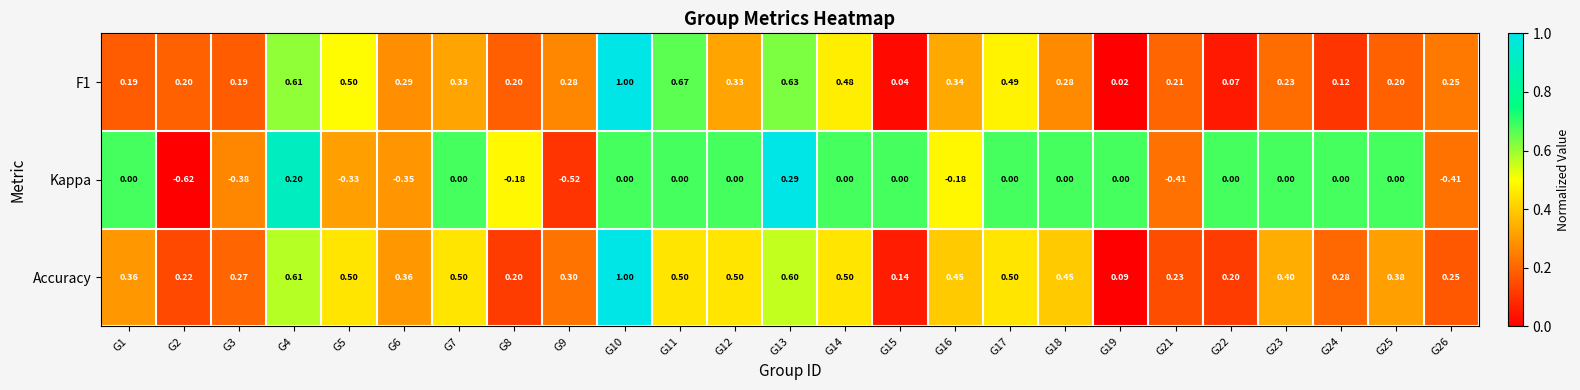

Which series changed the most between G8 and G22?

Kappa